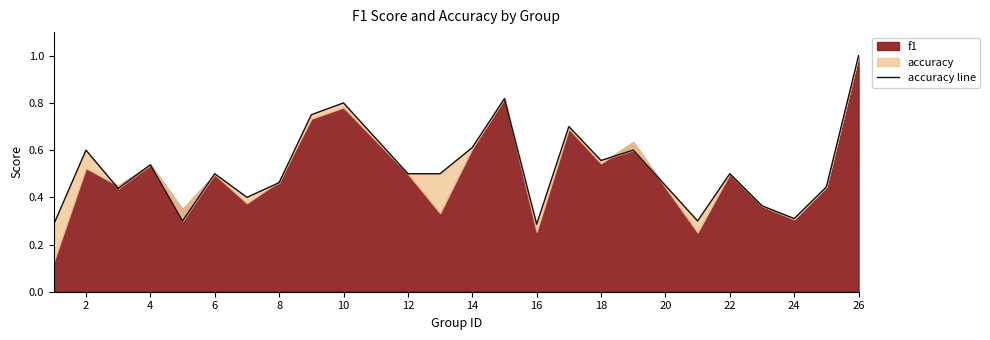

What is the average value?

0.5